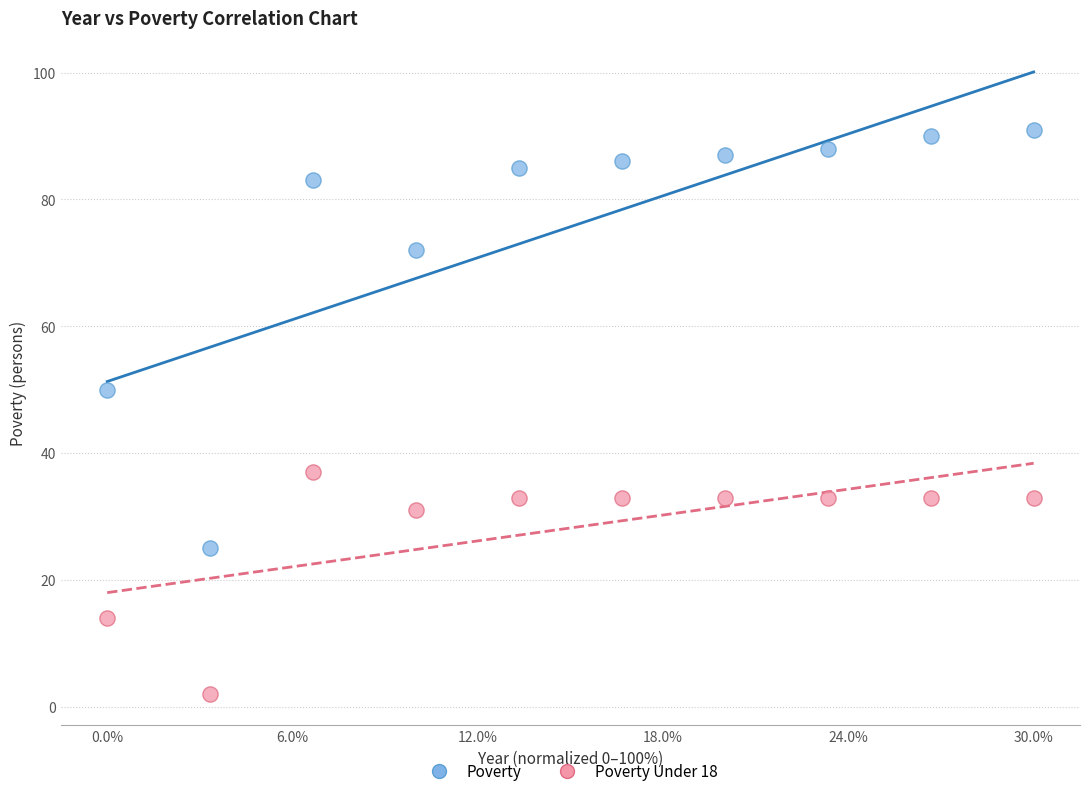

Which series contains the lowest Y value?

Poverty Under 18